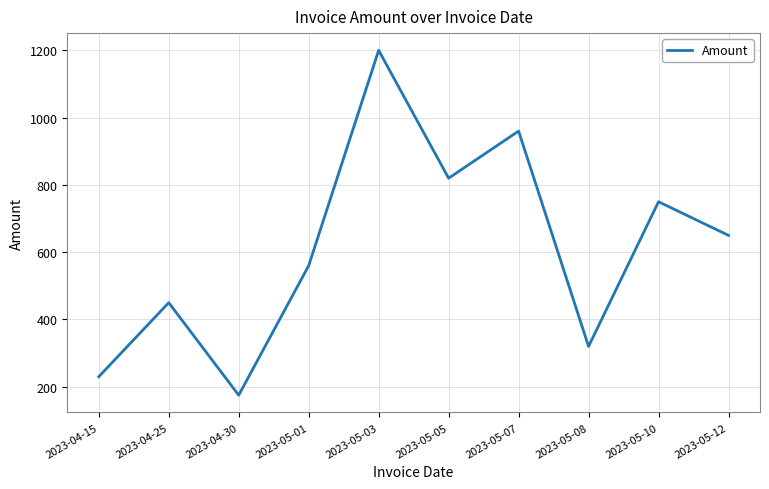

Where is the data nearest to the value 687?

2023-05-12